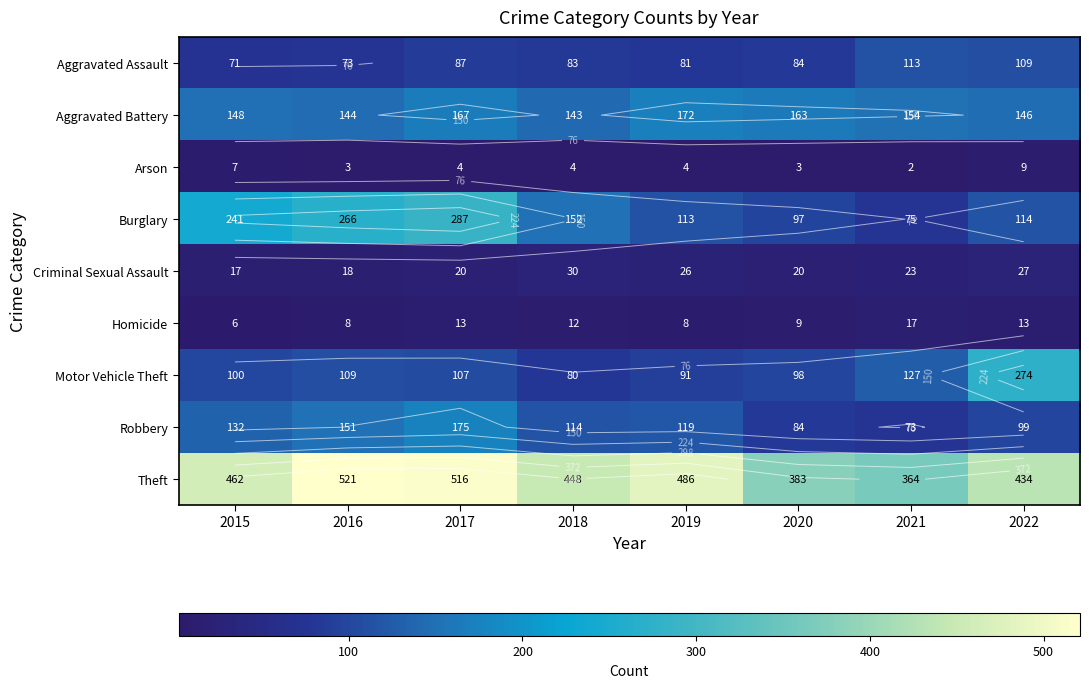

Where does the Homicide series first go above 12?

2017